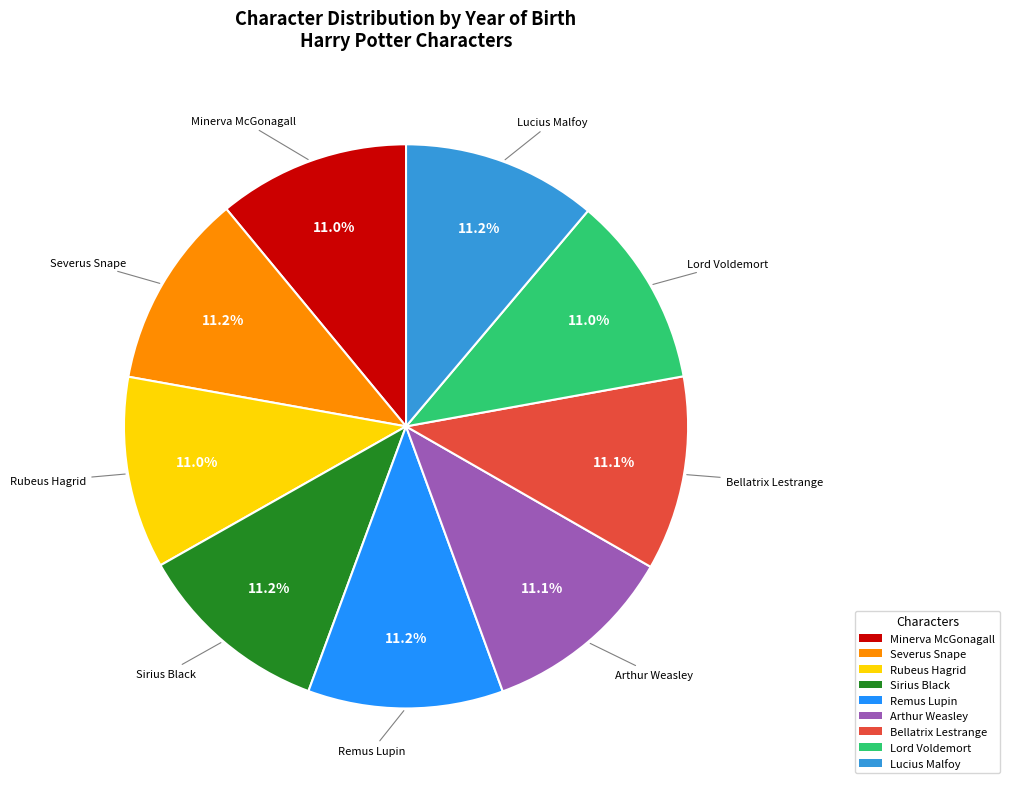

Is it true that Bellatrix Lestrange is 11% of the pie?

True